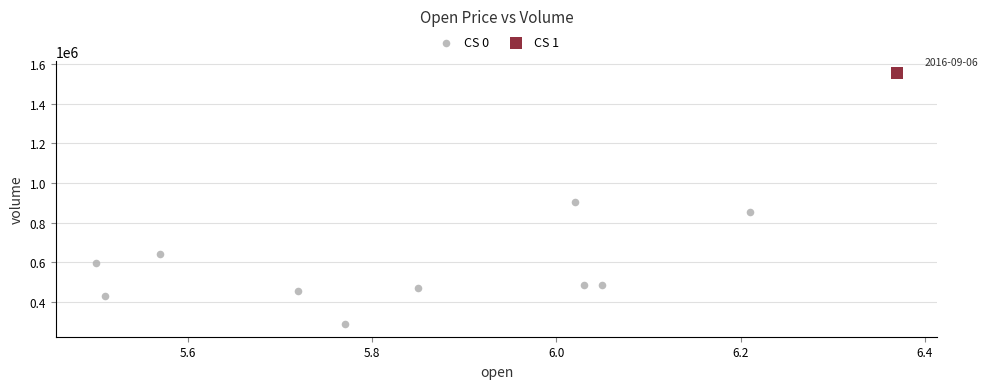

What are all the series names shown in the legend?

CS 0, CS 1